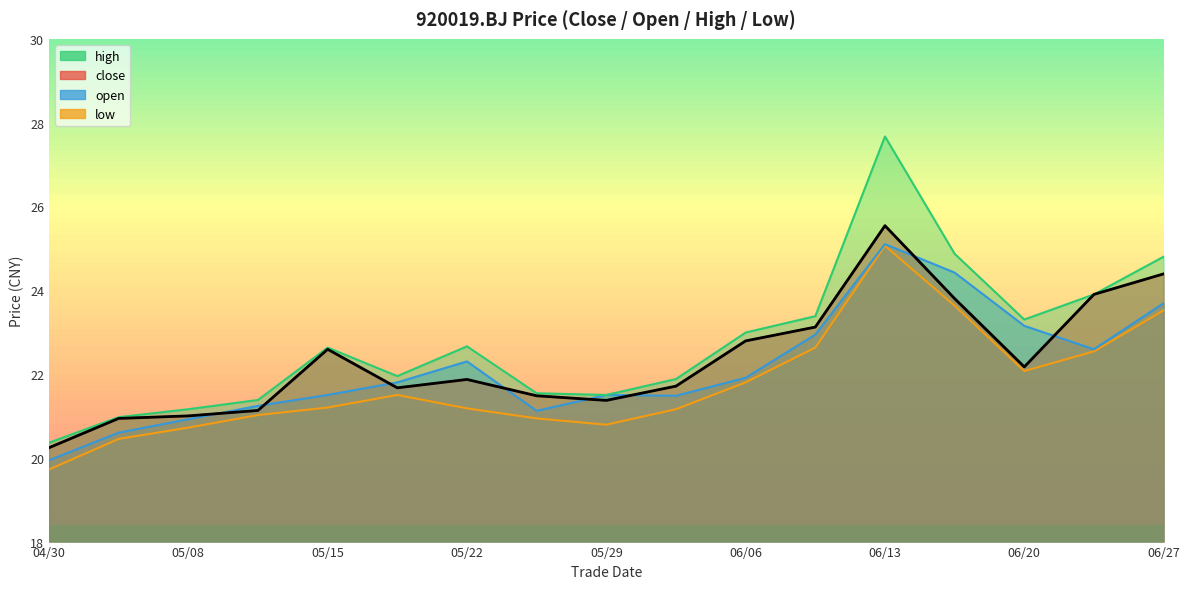

What is the difference between the second highest and second lowest values in the high series?

3.9